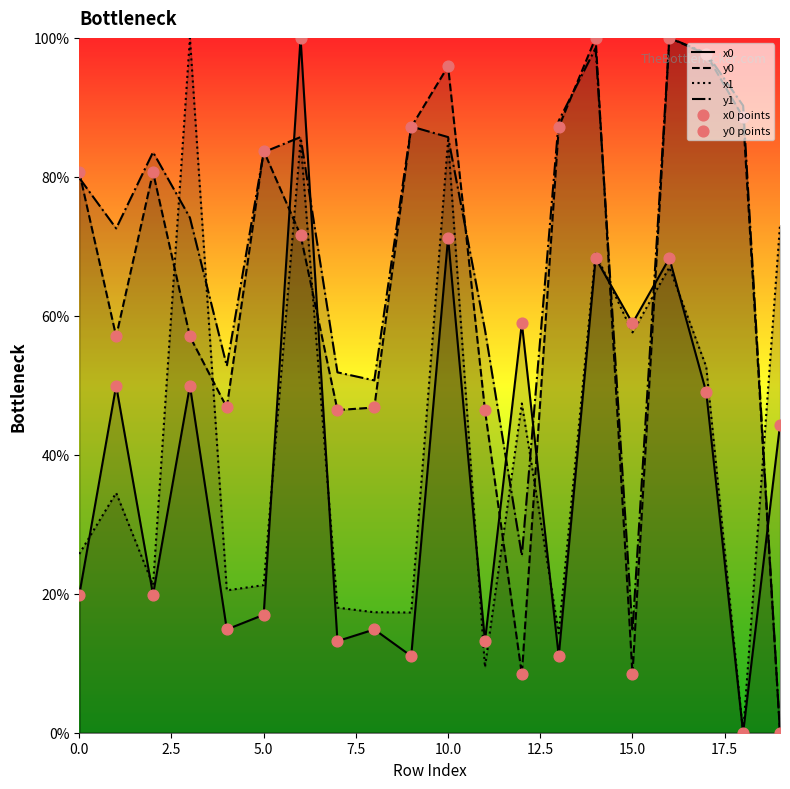

What is the spread (max minus min) of values at 0.0?

60.8